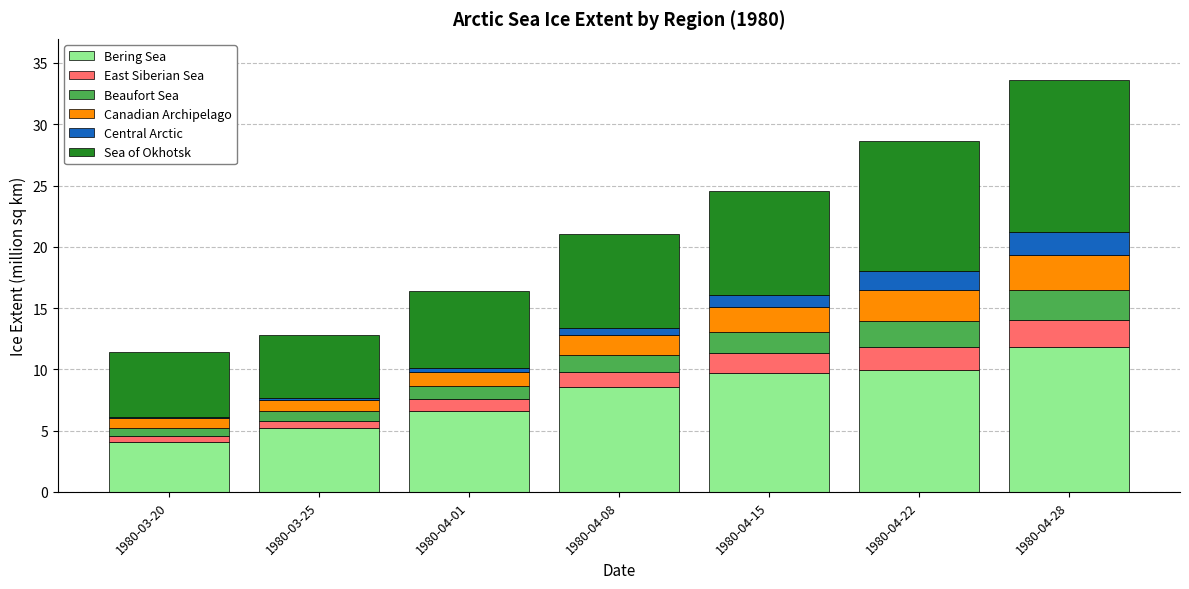

What is the highest value of the Bering Sea series?

11.8